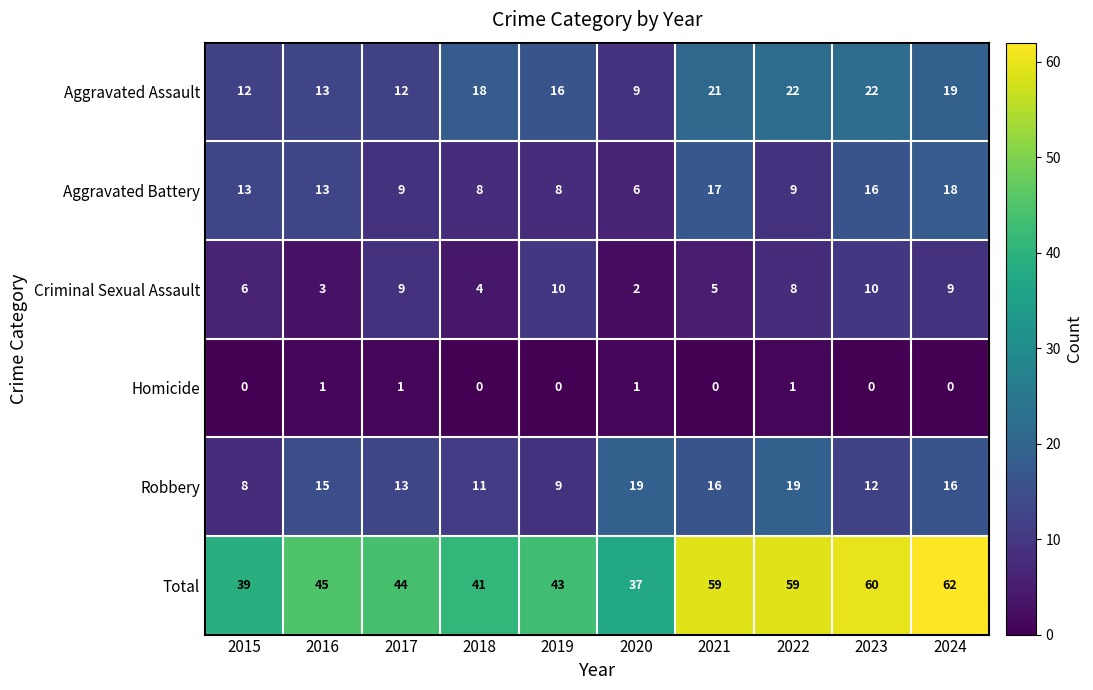

At which label is Criminal Sexual Assault closest to 6?

2015